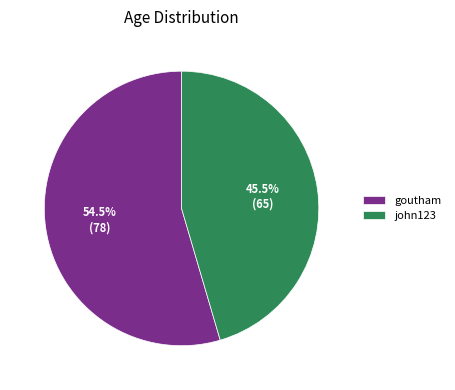

To the nearest percent, what is the difference between the largest and smallest slice percentages?

9%